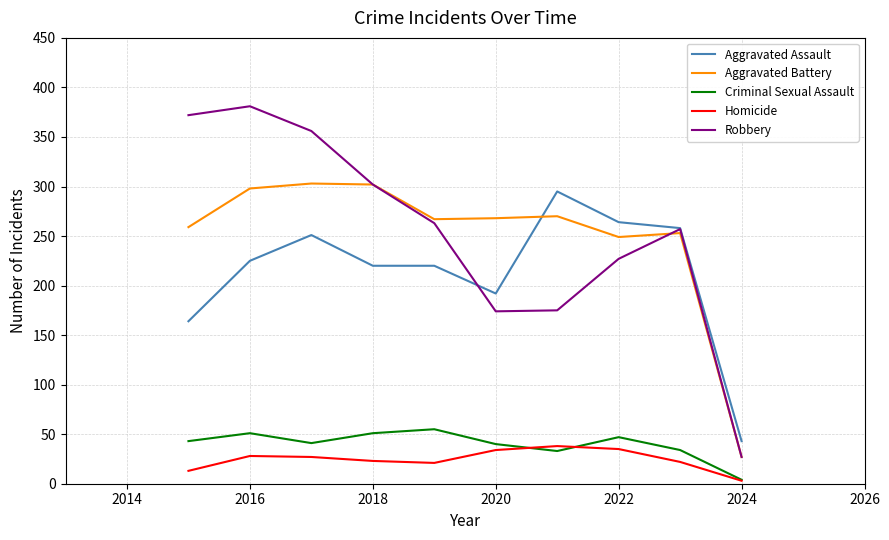

What is the maximum value for Robbery?

381